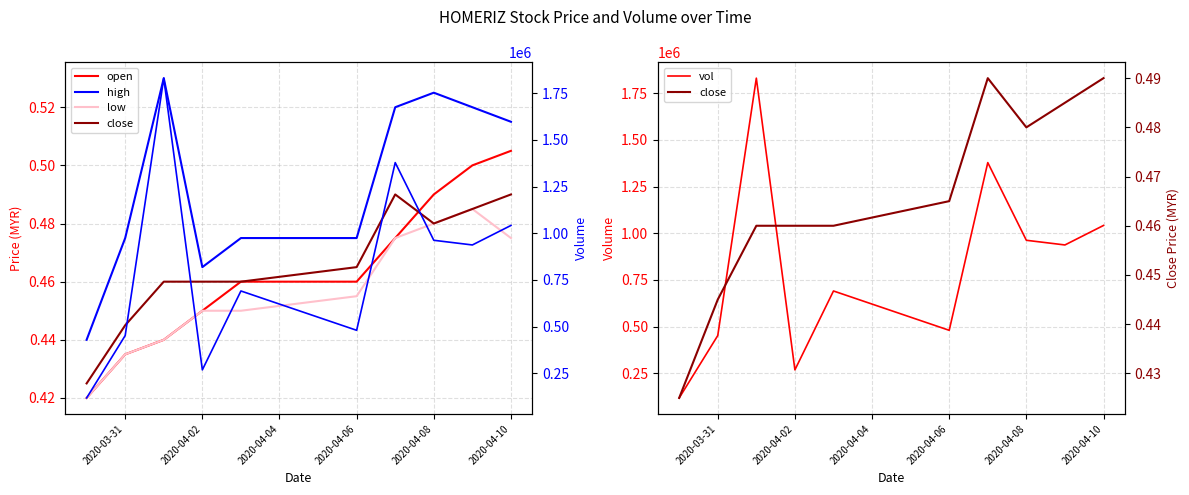

At how many categories does at least one series exceed 1365054?

2